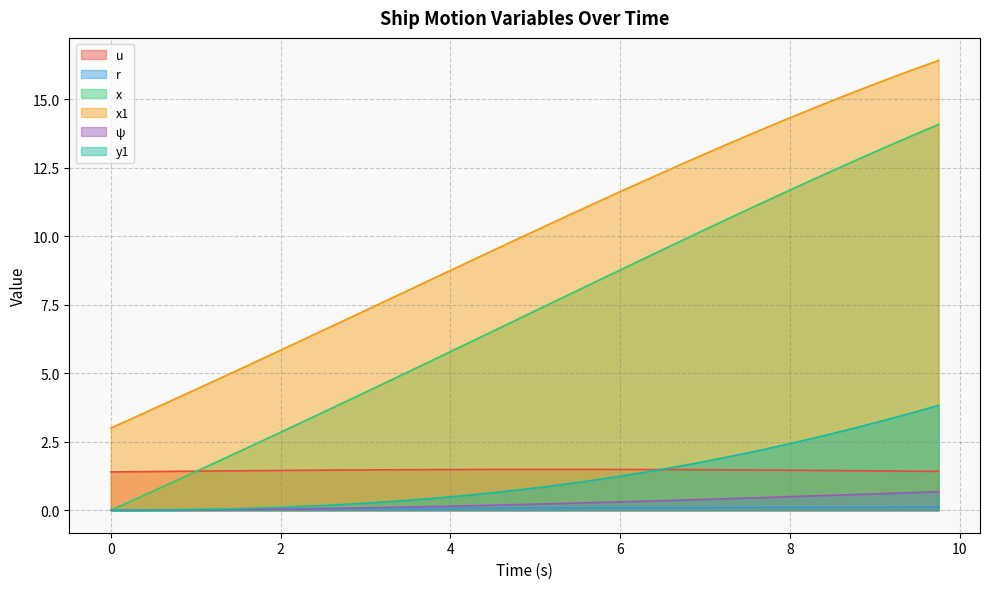

The value of ψ at 0.25 is 0.0. True or false?

True